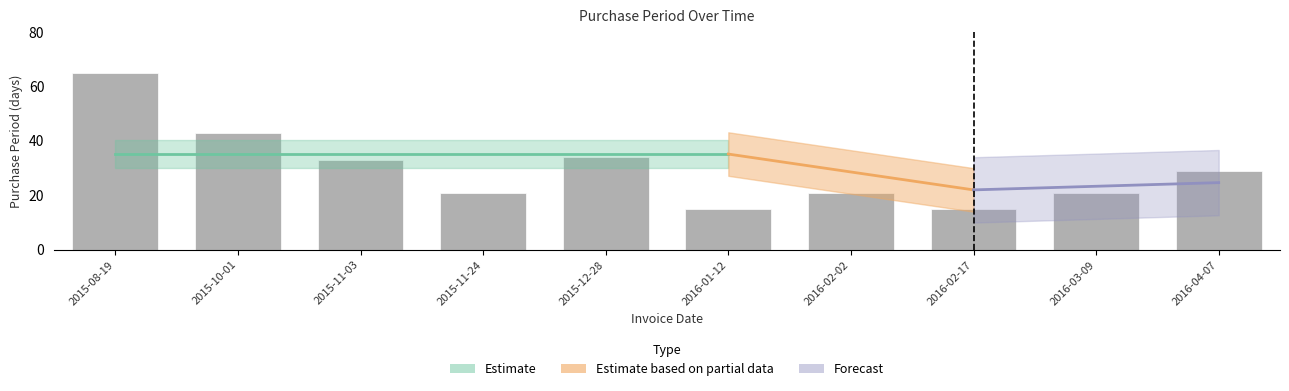

What is the change in value from 2015-10-01 to 2015-12-28?

-9